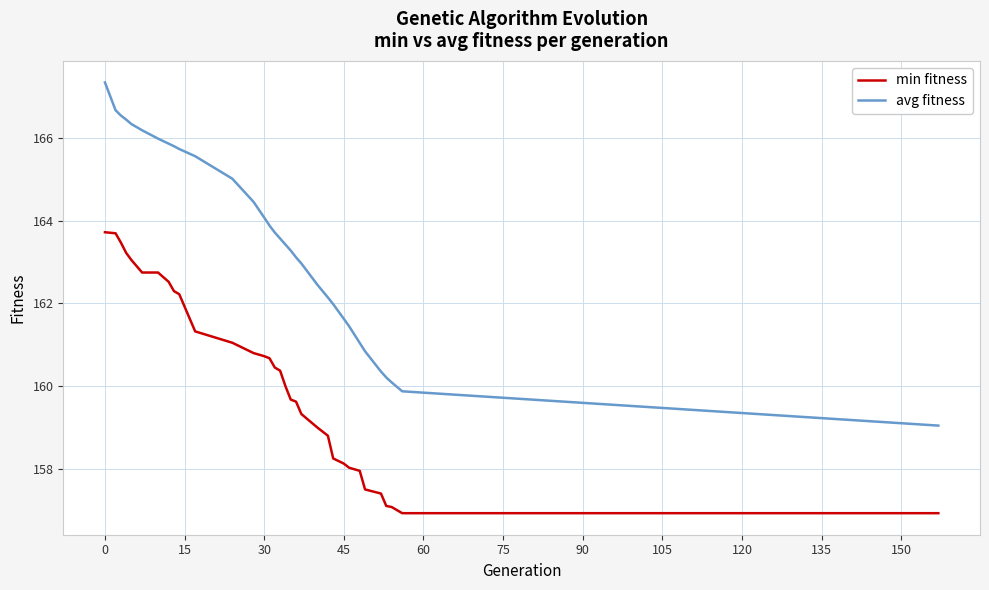

Count the number of categories in the chart.

33